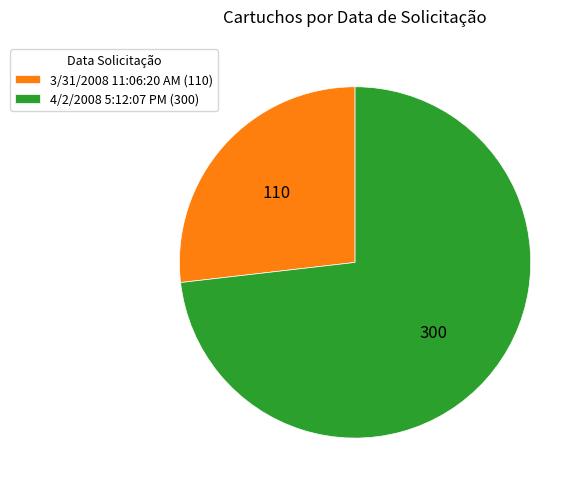

Is there any slice that represents more than half of the pie?

Yes